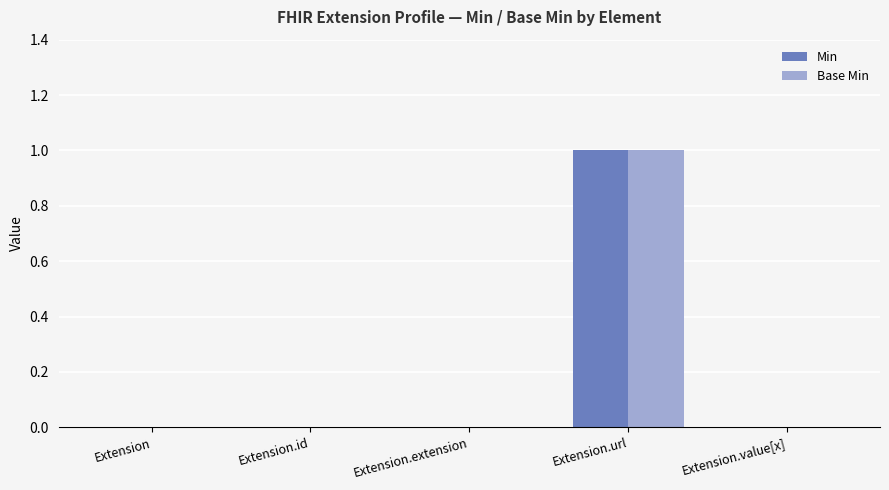

What is the maximum value for Min?

1